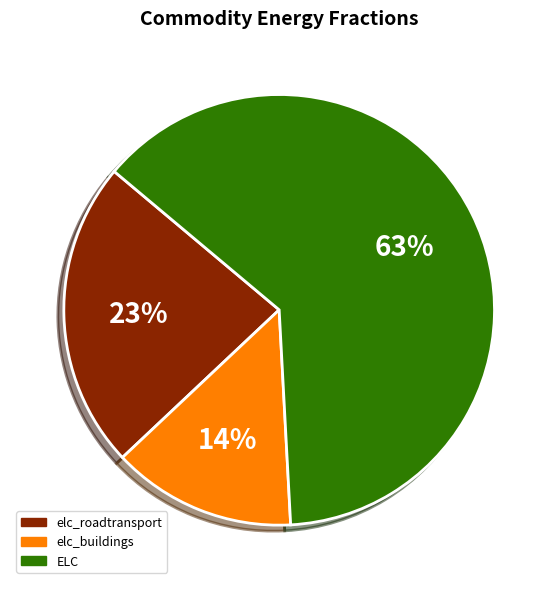

What percentage is the elc_roadtransport slice, to the nearest percent?

23%